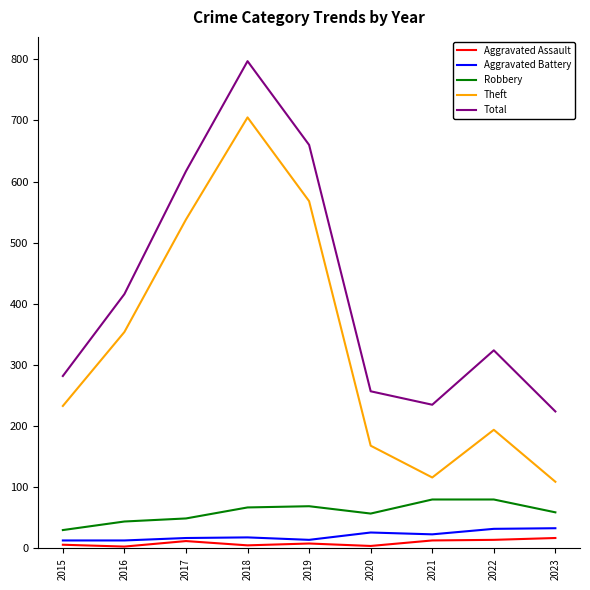

What are all the series names shown in the legend?

Aggravated Assault, Aggravated Battery, Robbery, Theft, Total